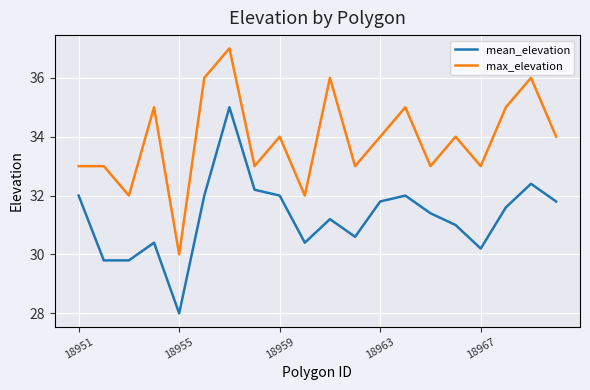

True or false: mean_elevation has more than 2 points higher than both neighbors.

True